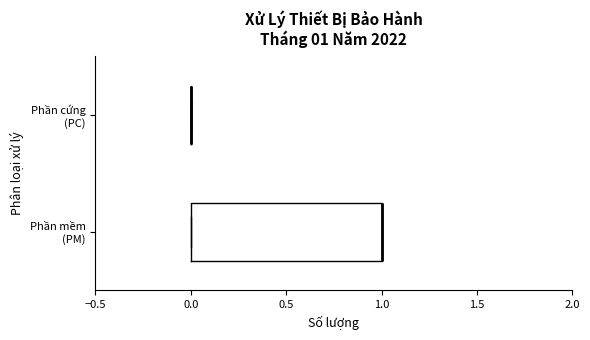

Comparing the boxes themselves (not the whiskers), which one is the widest?

Phần mềm (PM)